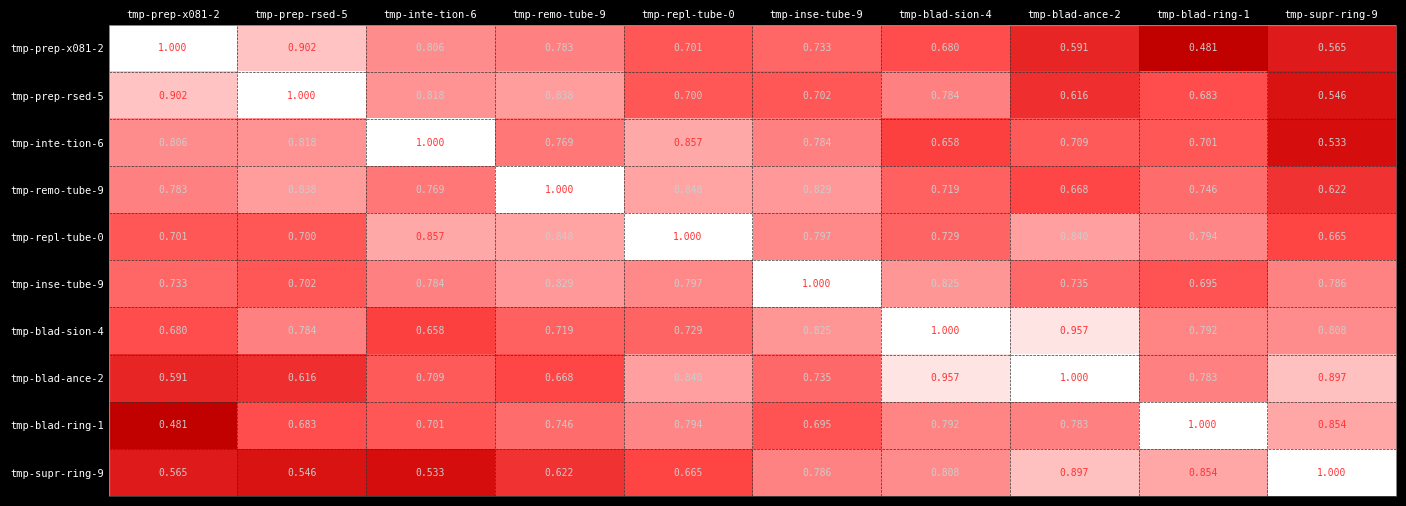

Count the number of categories in the chart.

10